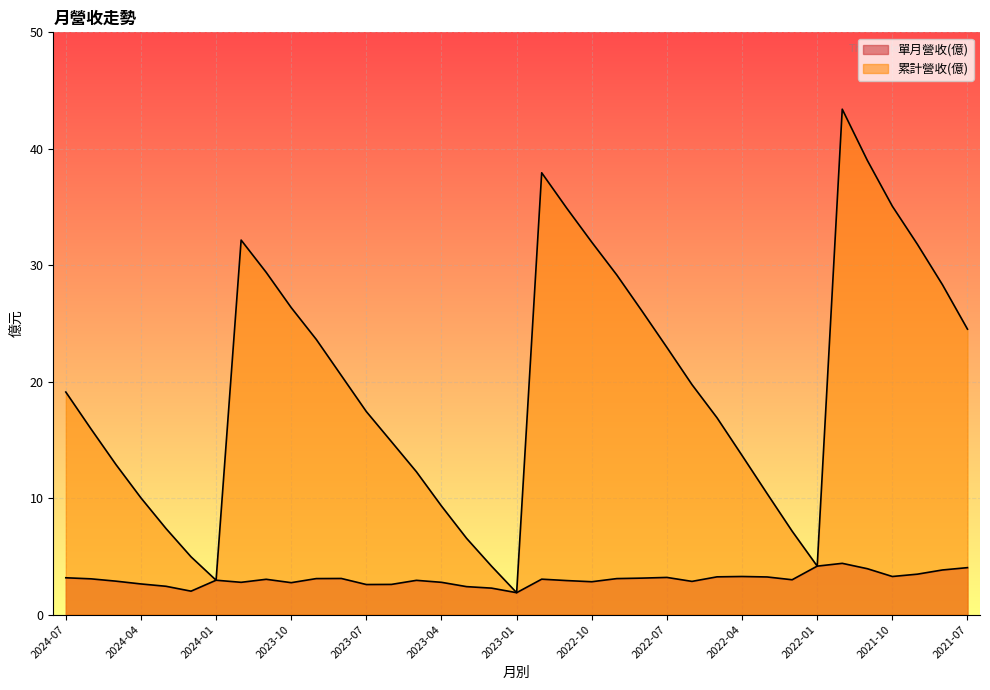

True or false: 單月營收(億) has a value of 3.1 at 2022-09.

True